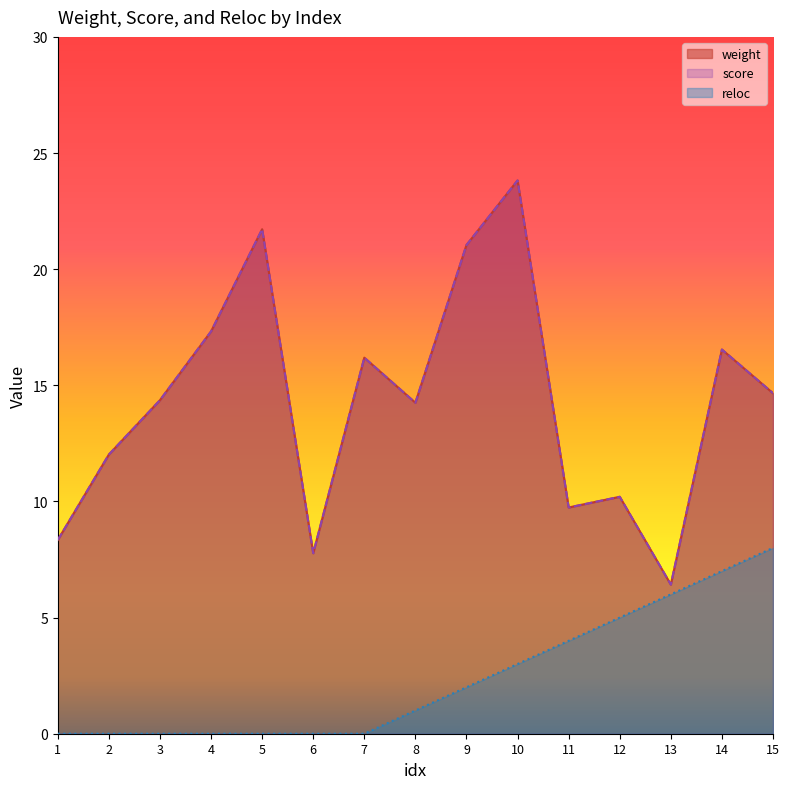

Which category has the highest value in the score series?

10